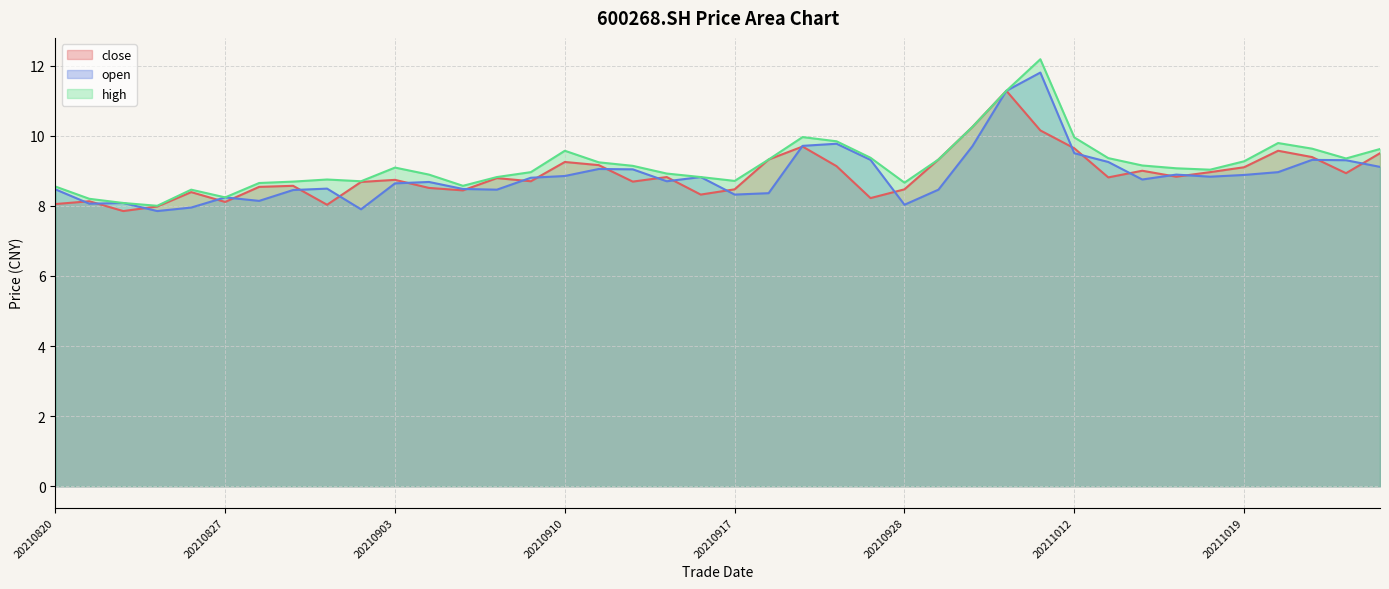

What is the value of the open point at the 36th from the left?

8.9